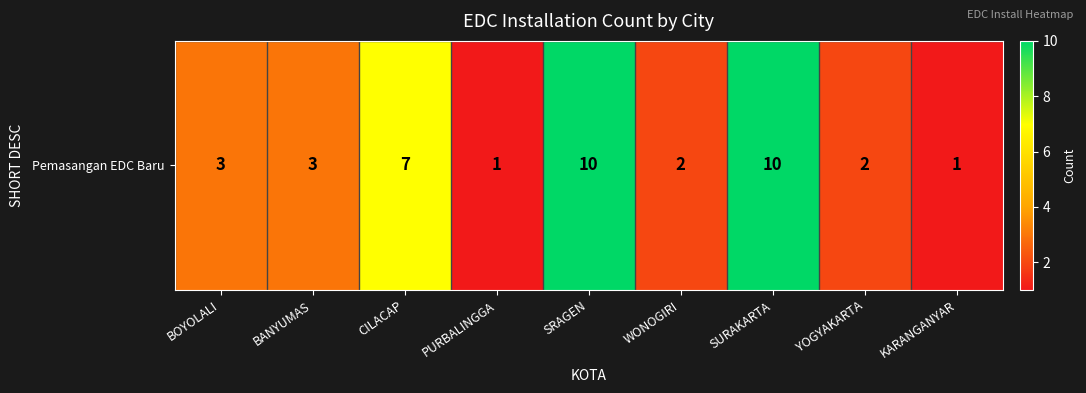

What is the maximum value shown in the chart?

10